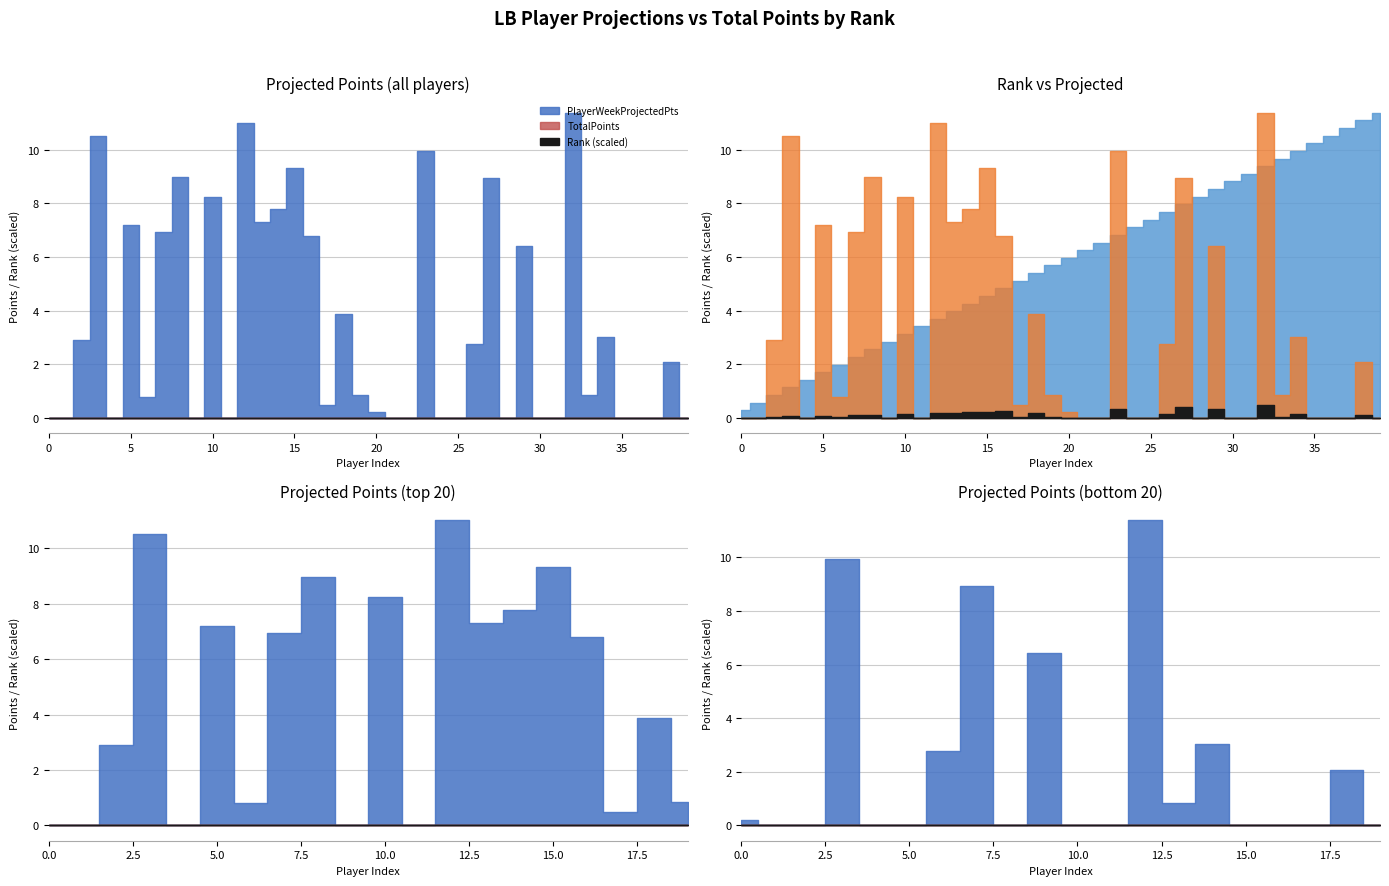

True or false: Rank and PlayerWeekProjectedPts cross at least once.

True